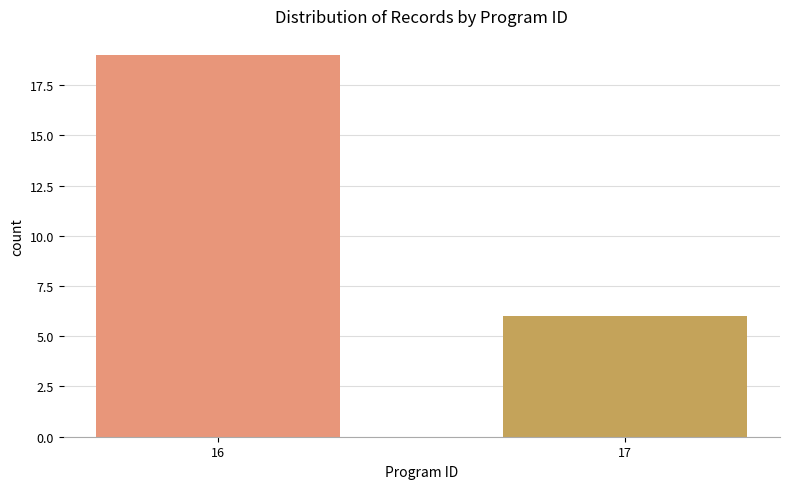

List the labels in order of value, largest first.

16, 17